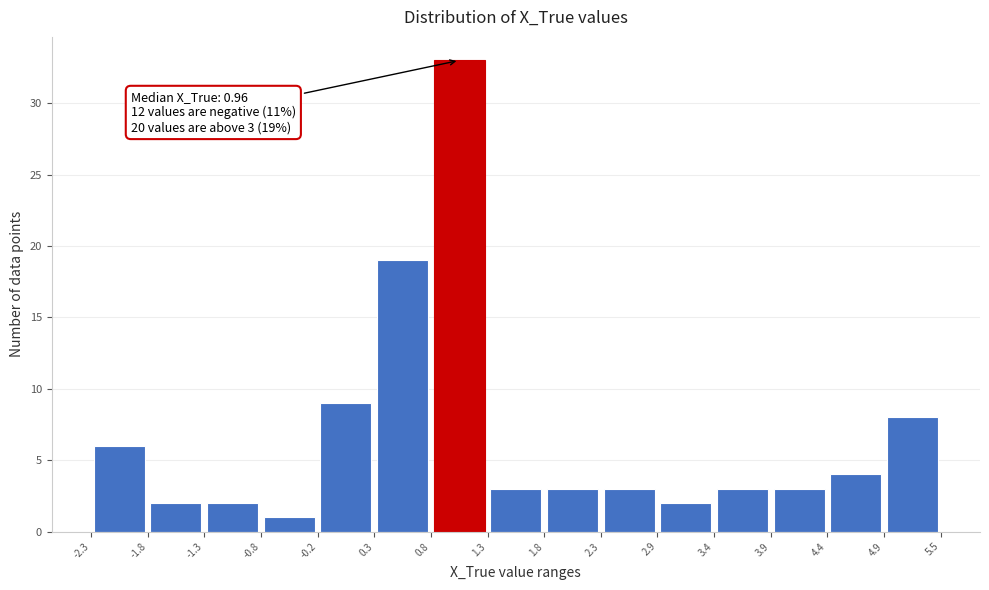

Over which range of the x-axis is the bar tallest?

0.8 to 1.3